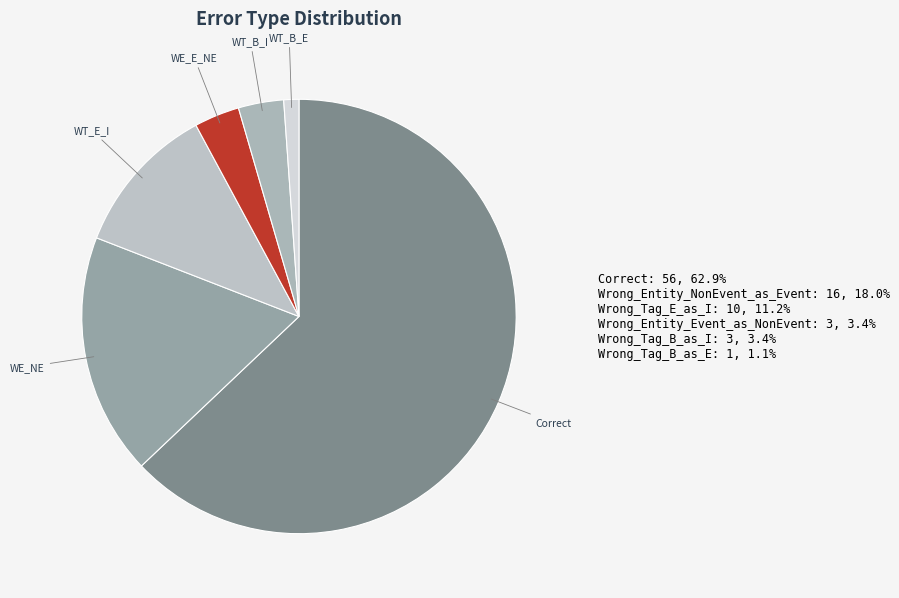

Combined, do Correct and Wrong_Entity_Event_as_NonEvent account for over 50%?

Yes